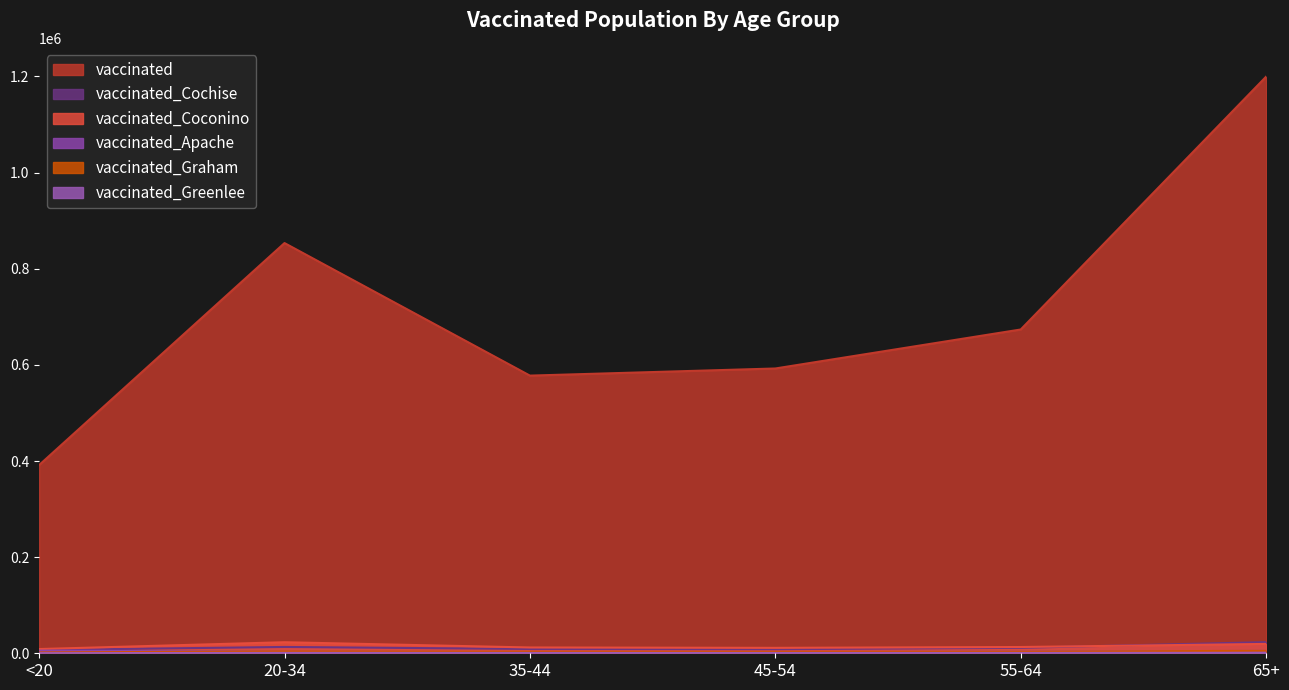

At which category is the sum across all series the highest?

65+